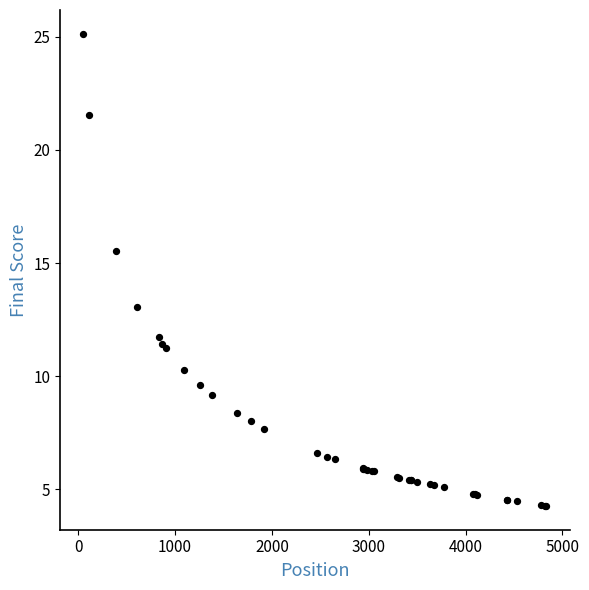

What Y value in the scatter plot is closest to 14?

13.1